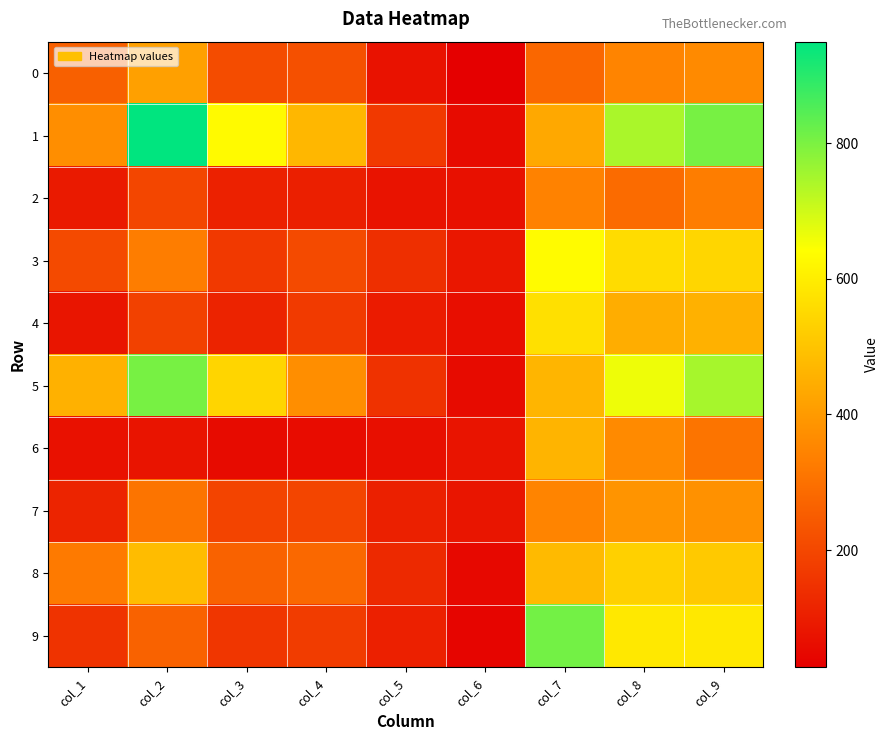

What is the total value across all series at col_9?

5033